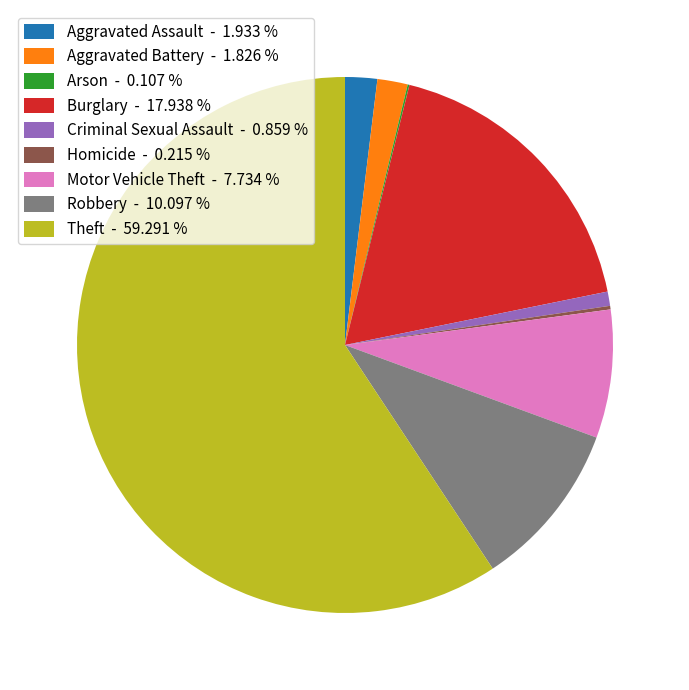

Is the sum of Theft - 59.291 % and Aggravated Battery - 1.826 % greater than half?

Yes